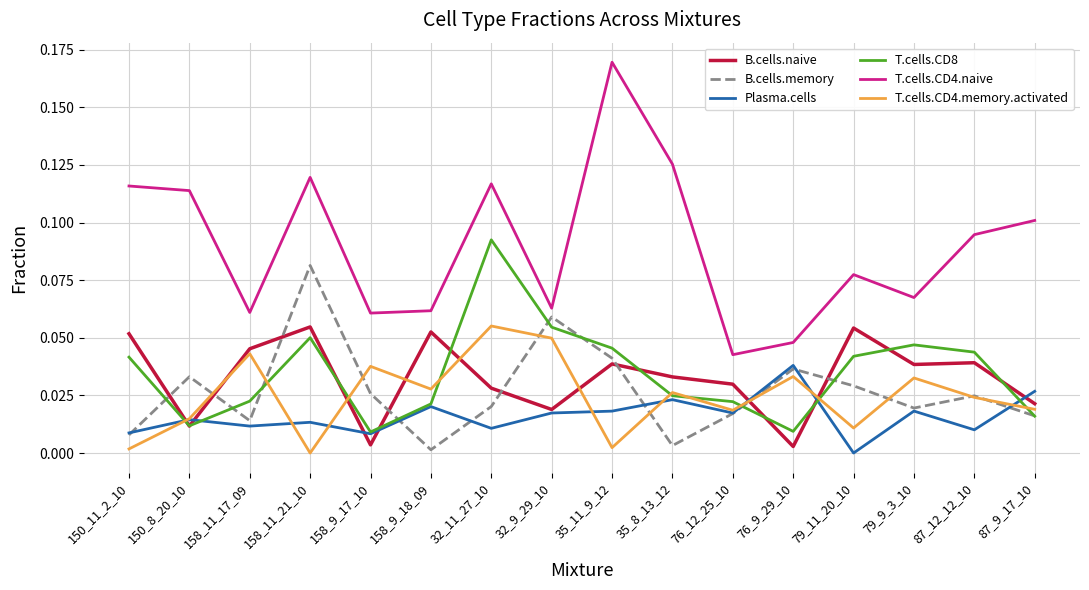

Is it true that T.cells.CD8 equals 0.0 at 158_11_17_09?

True